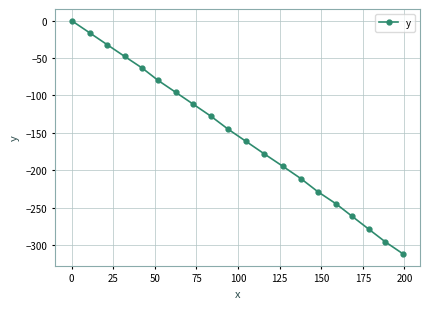

How many series are shown in this chart?

1